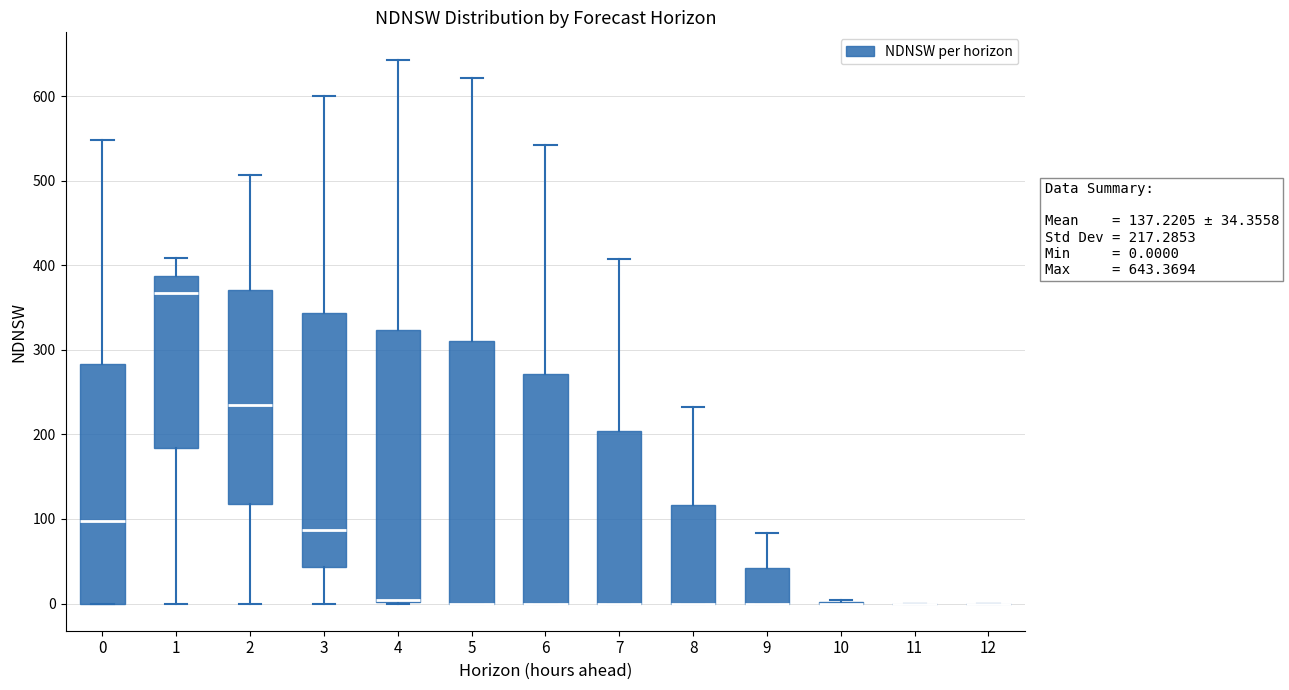

Comparing the boxes themselves (not the whiskers), which one is the tallest?

4